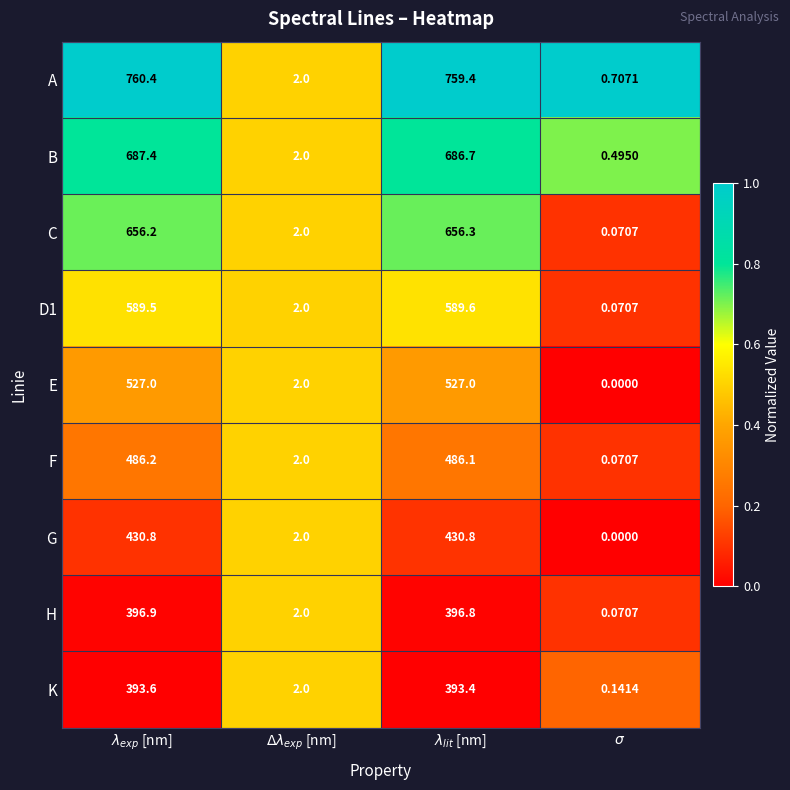

Count the number of categories in the chart.

4